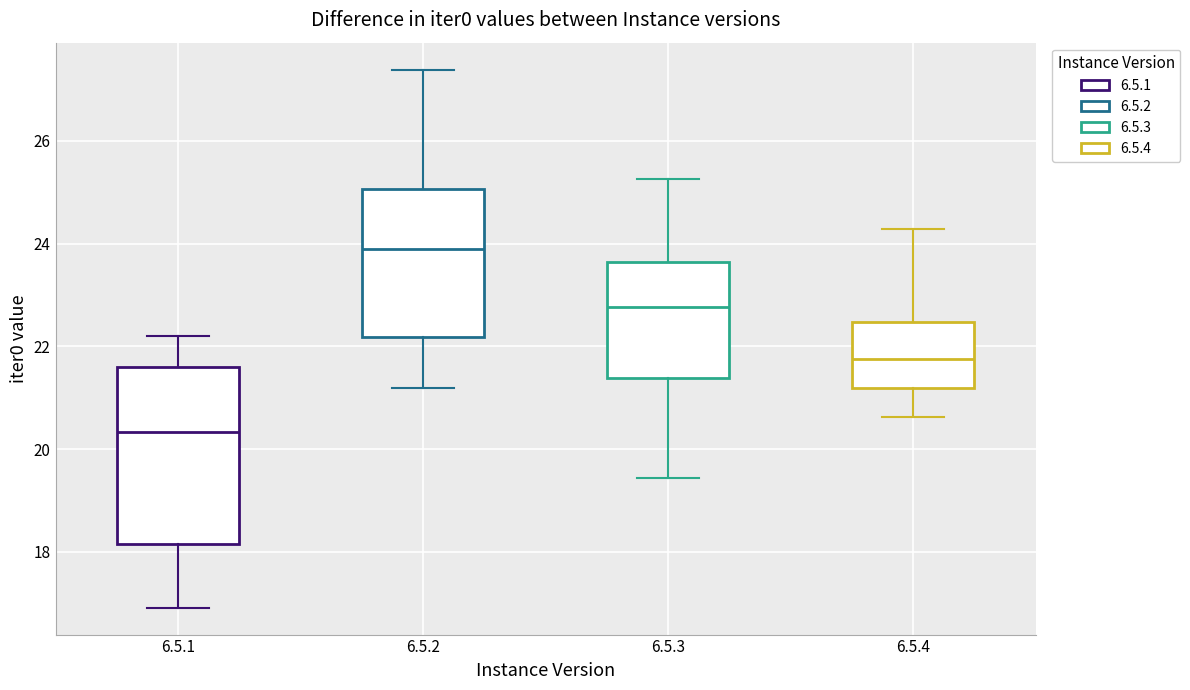

Reading left to right, transcribe this box plot: for each box, give where its median line is, the range the box spans, and where its two whiskers end, as read against the y-axis. The values are not printed on the chart, so give them approximately, as read against the axis.

6.5.1: median 20.4, box 18.2 to 21.6, whiskers 17.0 to 22.2
6.5.2: median 23.8, box 22.2 to 25.0, whiskers 21.2 to 27.4
6.5.3: median 22.8, box 21.4 to 23.6, whiskers 19.4 to 25.2
6.5.4: median 21.8, box 21.2 to 22.4, whiskers 20.6 to 24.2